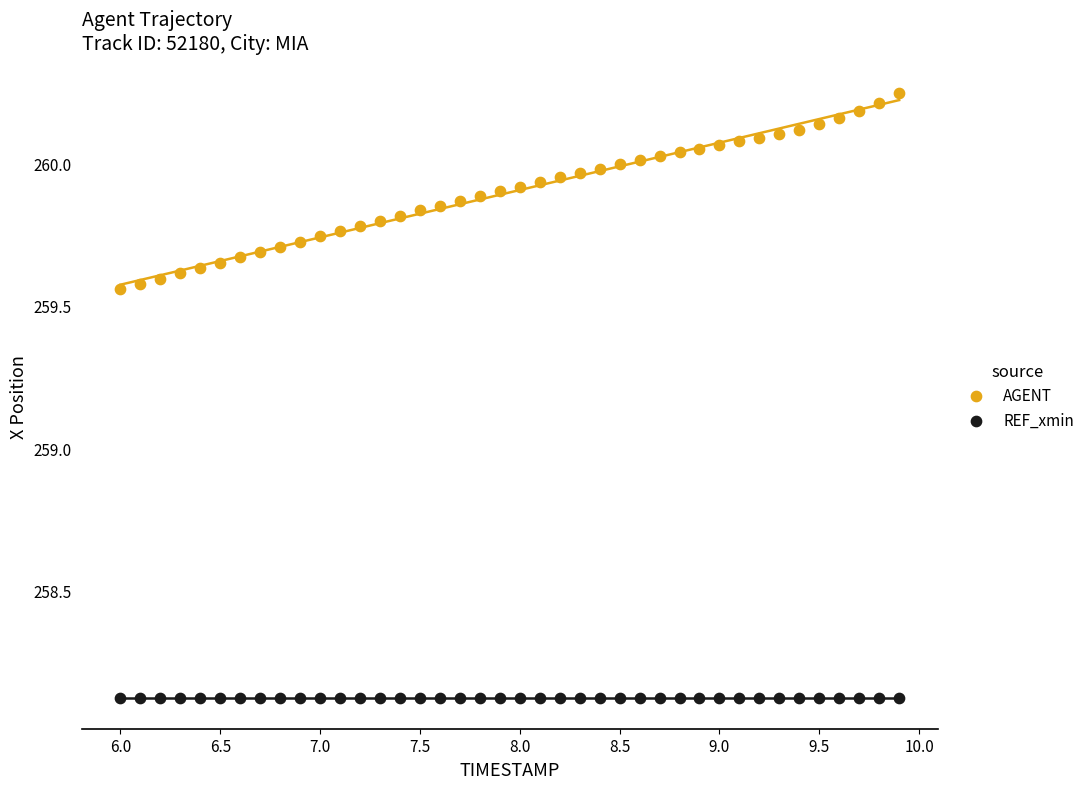

Which series reaches the maximum Y coordinate?

AGENT